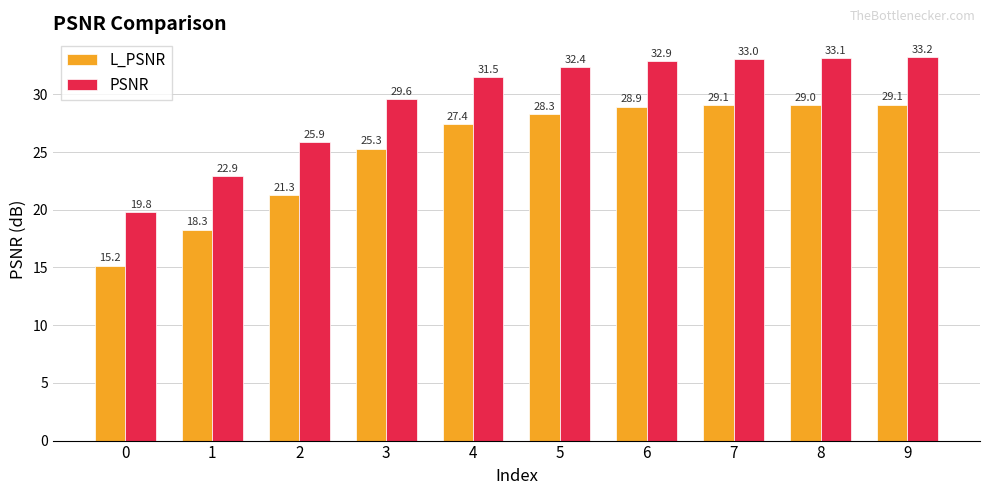

Is the value of PSNR at 2 greater than the value of L_PSNR at 1?

Yes